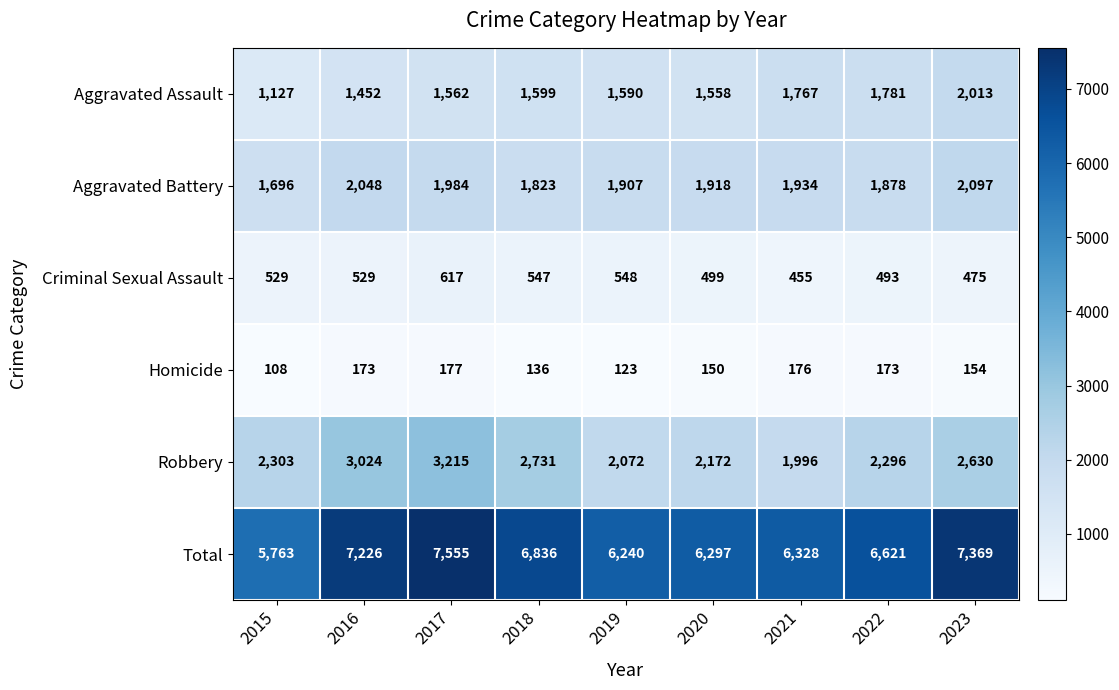

True or false: Homicide has a value of 107 at 2017.

False